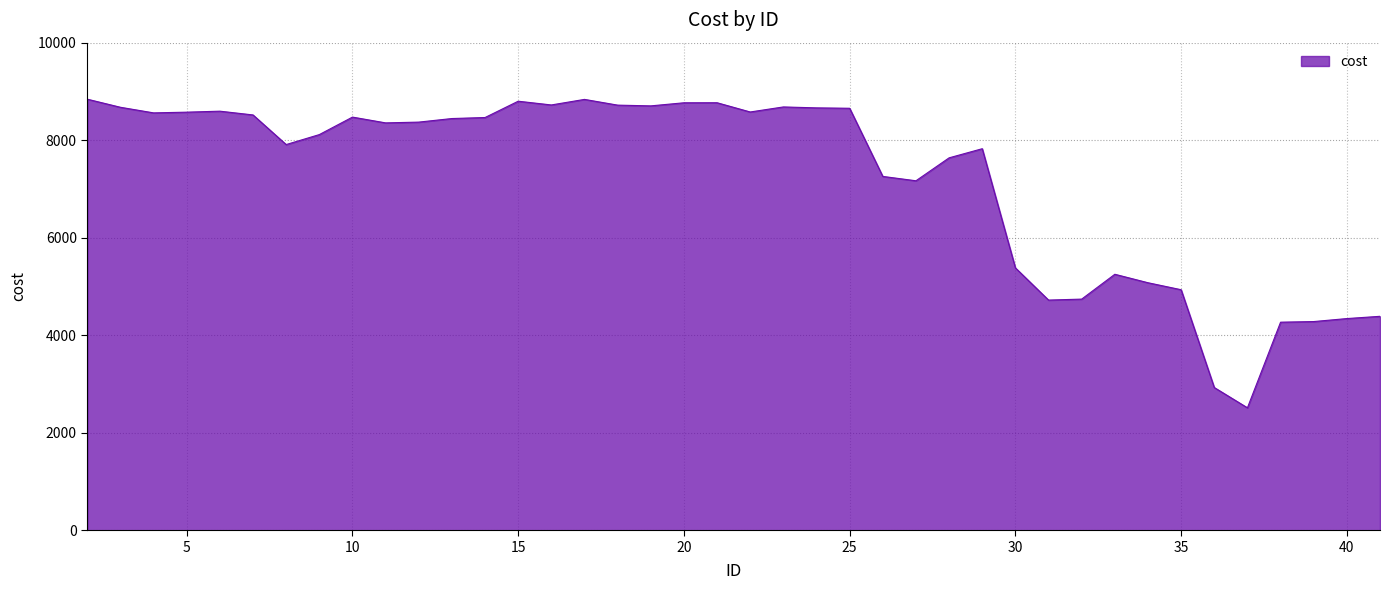

What is the maximum value shown in the chart?

8841.0